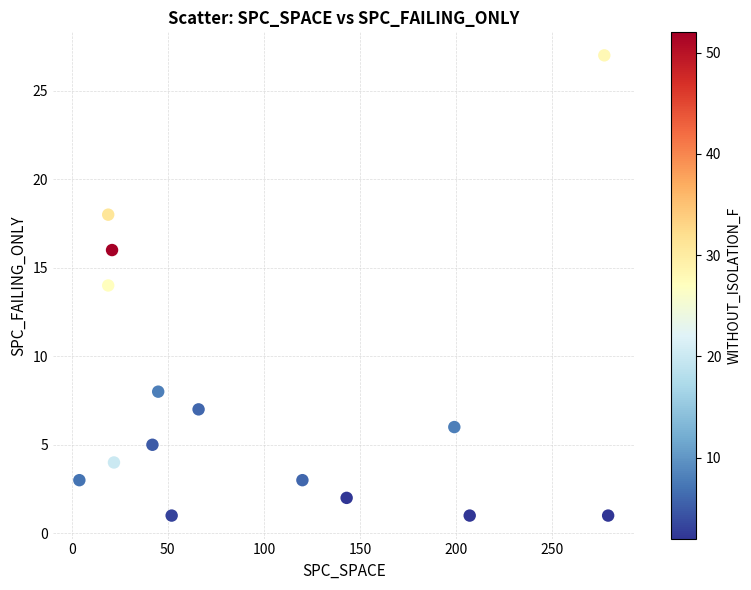

What is the range of Y values (max minus min)?

26